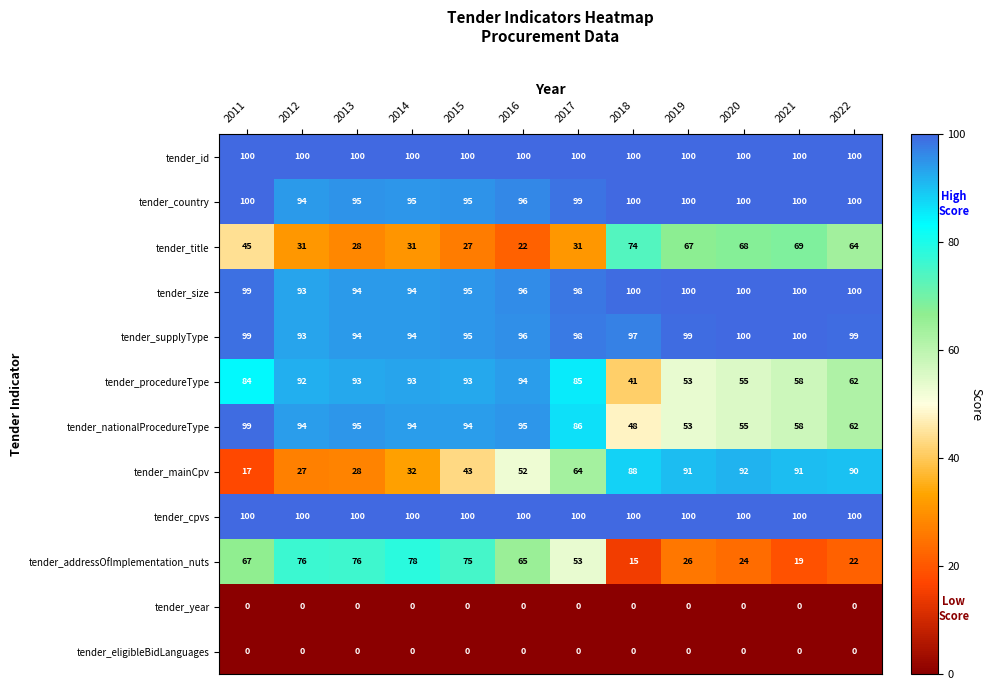

Count the number of categories in the chart.

12